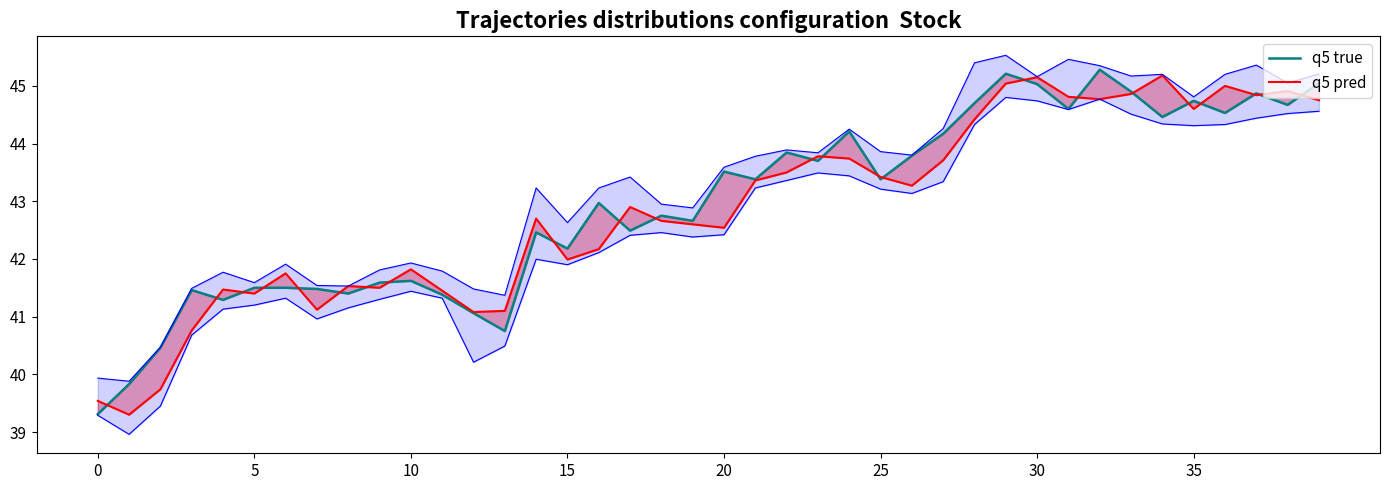

Reading left to right, list all the values displayed in this chart.

q5 true: 39.3	39.8	40.5	41.5	41.3	41.5	41.5	41.5	41.4	41.6	41.6	41.4	41.1	40.8	42.5	42.2	43.0	42.5	42.8	42.7	43.5	43.4	43.8	43.7	44.2	43.4	43.8	44.2	44.7	45.2	45.0	44.6	45.3	44.9	44.5	44.7	44.5	44.9	44.7	45.0
q5 pred: 39.5	39.3	39.7	40.8	41.5	41.4	41.8	41.1	41.5	41.5	41.8	41.5	41.1	41.1	42.7	42.0	42.2	42.9	42.7	42.6	42.5	43.4	43.5	43.8	43.7	43.4	43.3	43.7	44.4	45.0	45.1	44.8	44.8	44.9	45.2	44.6	45.0	44.8	44.9	44.8
high: 39.9	39.9	40.5	41.5	41.8	41.6	41.9	41.5	41.5	41.8	41.9	41.8	41.5	41.4	43.2	42.6	43.2	43.4	43.0	42.9	43.6	43.8	43.9	43.8	44.2	43.9	43.8	44.3	45.4	45.5	45.2	45.5	45.4	45.2	45.2	44.8	45.2	45.4	45.0	45.2
low: 39.3	39.0	39.5	40.7	41.1	41.2	41.3	41.0	41.2	41.3	41.4	41.3	40.2	40.5	42.0	41.9	42.1	42.4	42.5	42.4	42.4	43.2	43.4	43.5	43.4	43.2	43.1	43.3	44.3	44.8	44.7	44.6	44.8	44.5	44.3	44.3	44.3	44.4	44.5	44.6